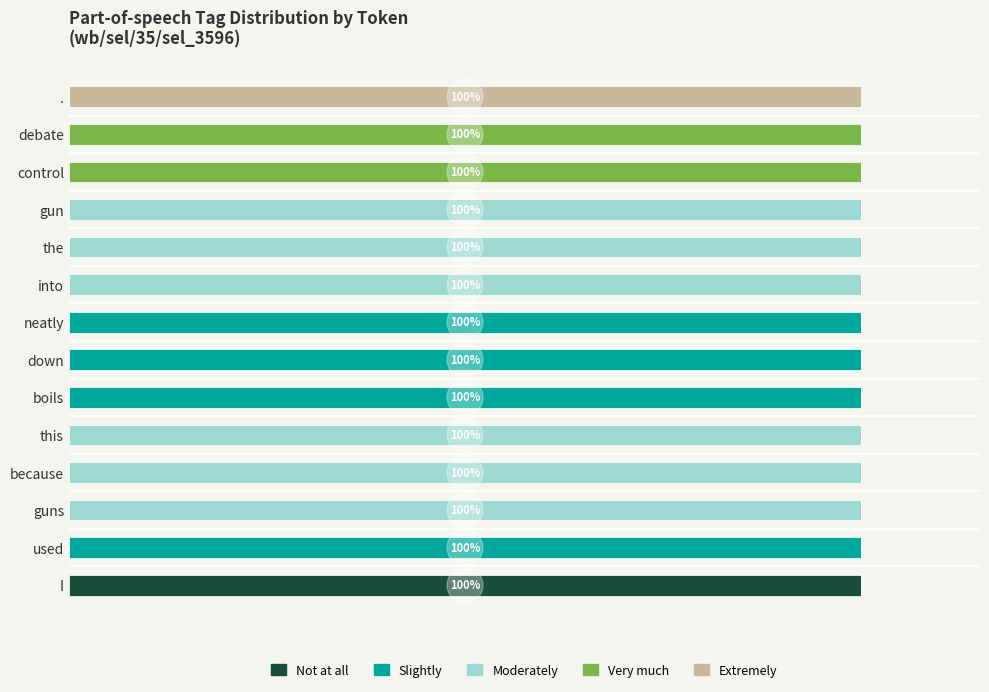

What are all the series names shown in the legend?

Not at all, Slightly, Moderately, Very much, Extremely